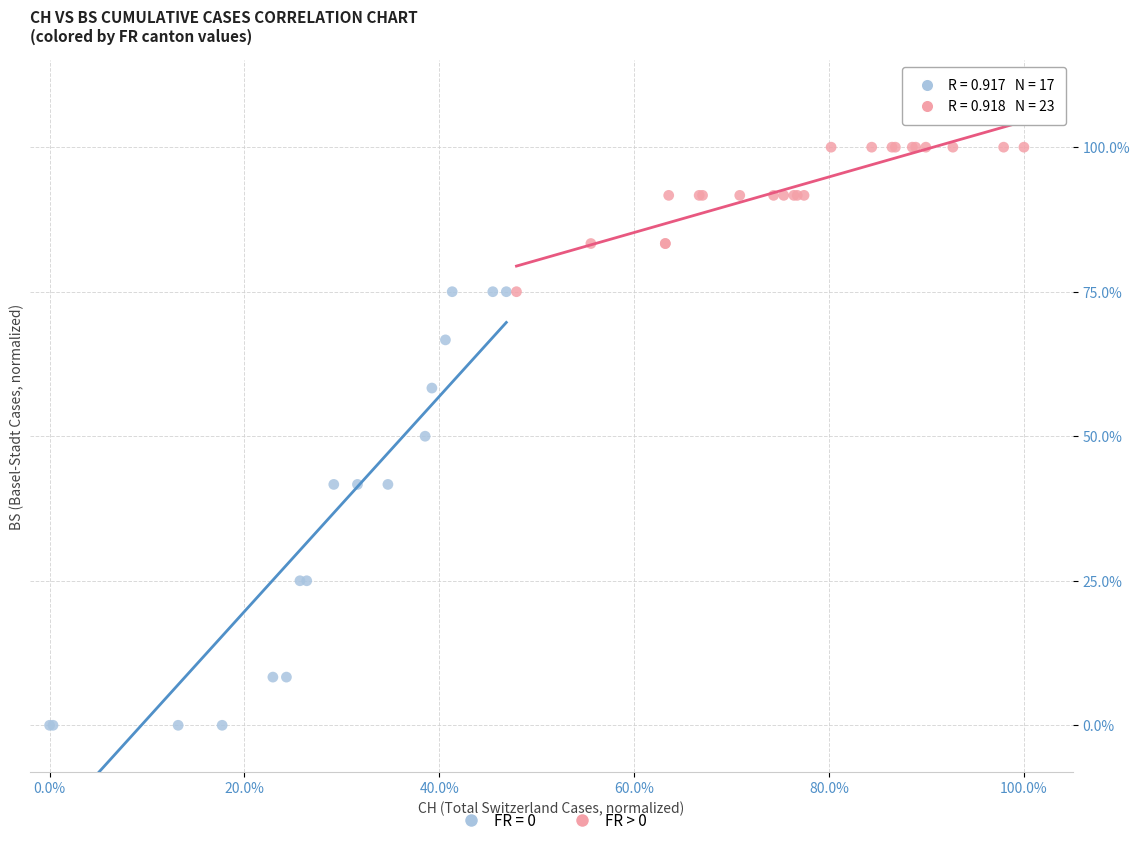

What are all the series names shown in the legend?

FR = 0, FR > 0